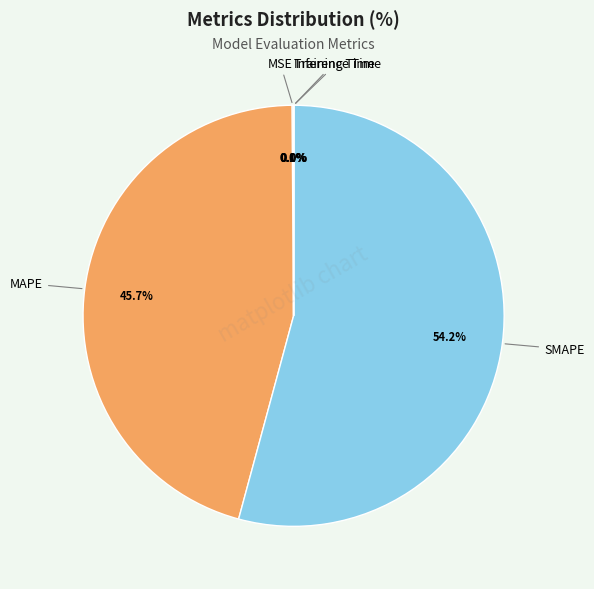

Does any single category account for the majority?

Yes